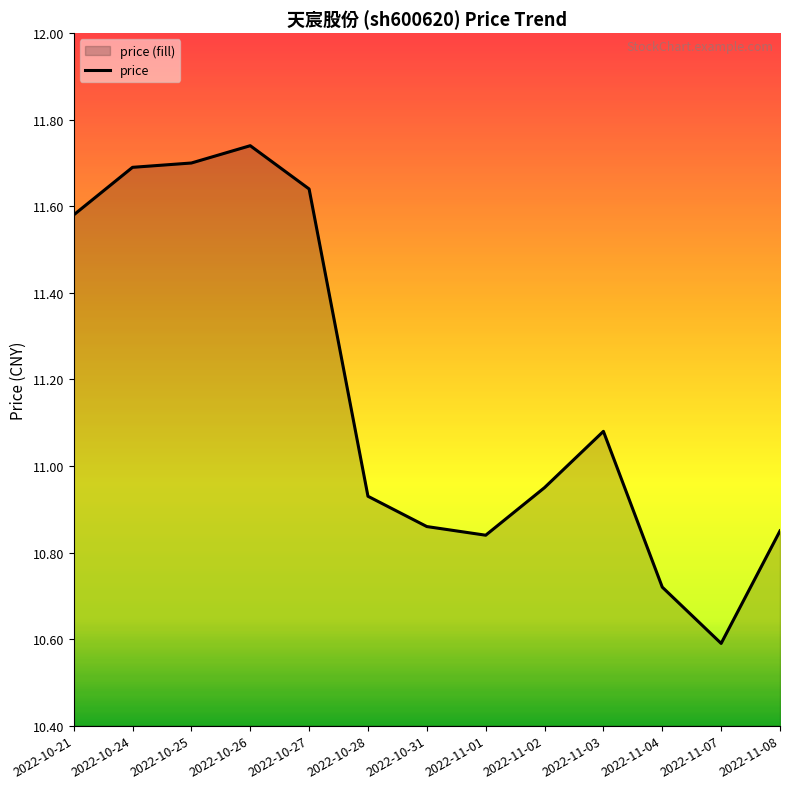

Count the number of data series in this chart.

1